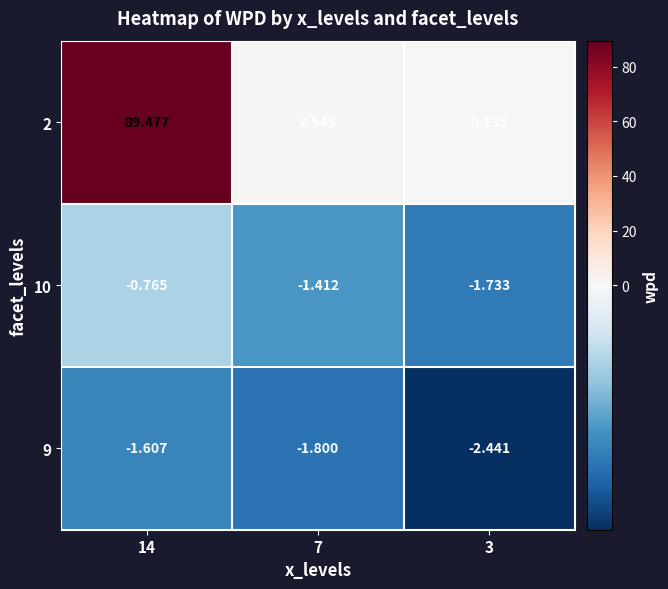

Is the value of 2 at 14 greater than the value of 9 at 14?

Yes